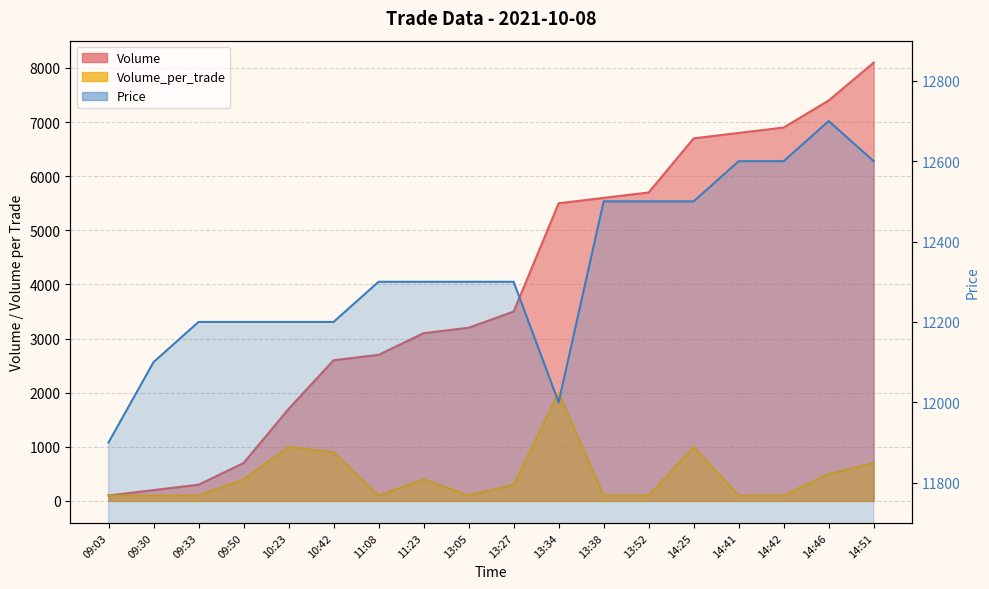

Is the value of Volume_per_trade at 13:38 greater than the value of Volume at 14:51?

No